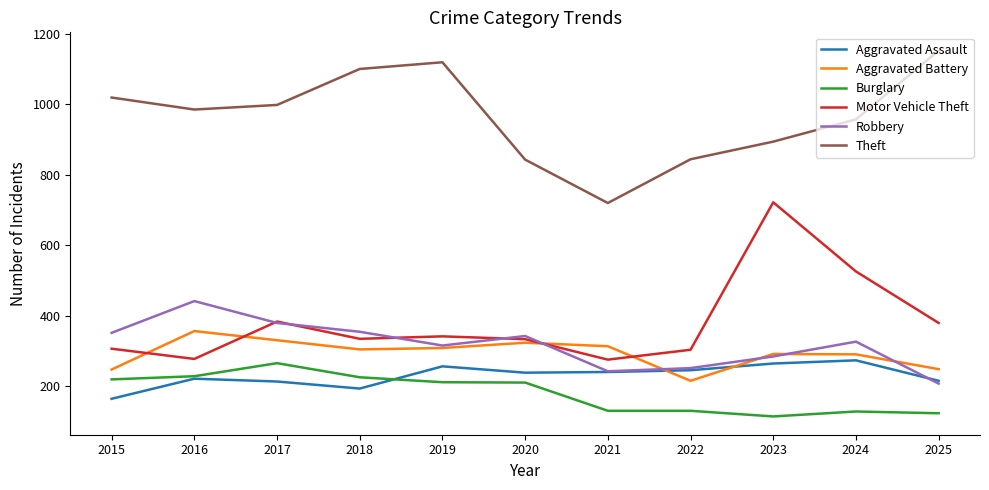

What is the difference between the second highest and second lowest values in the Aggravated Assault series?

71